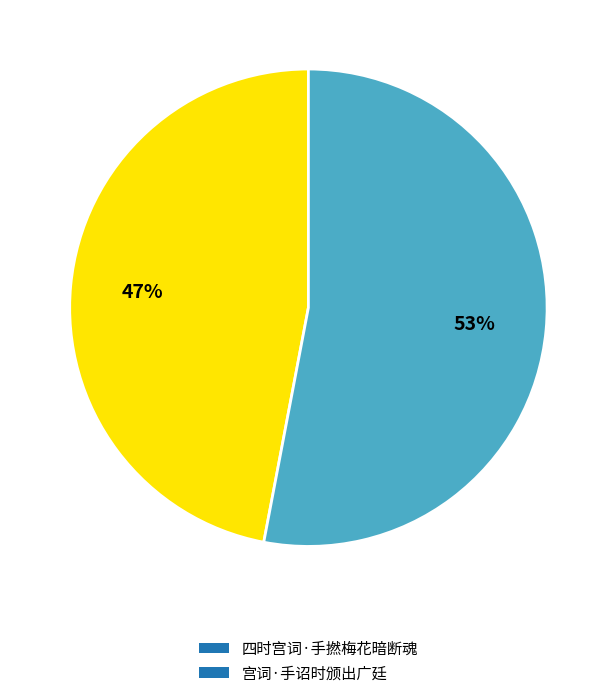

Which category has the smallest portion of the pie?

四时宫词·手撚梅花暗断魂